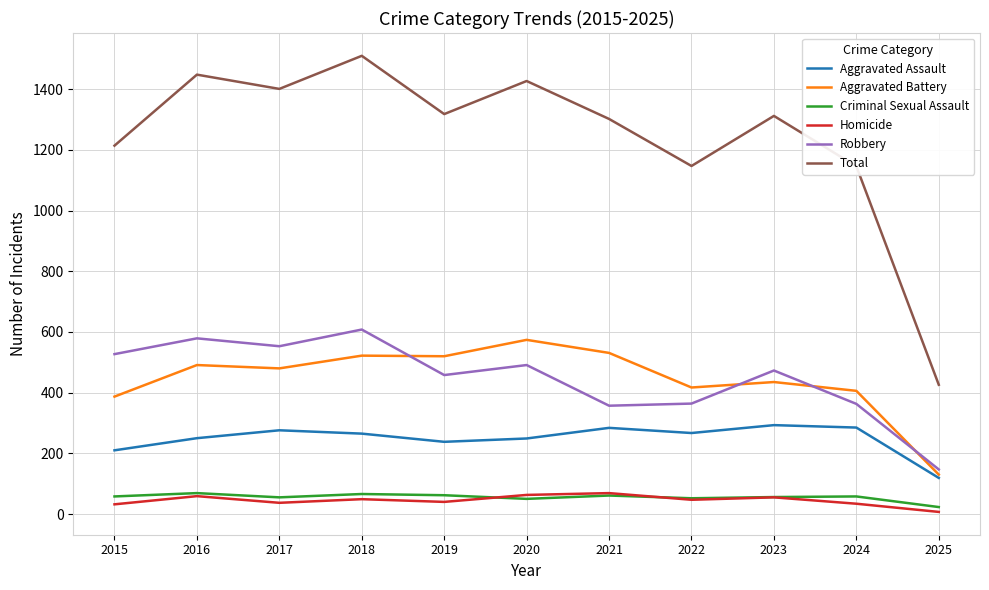

How many interior local valleys does the Total series have?

3